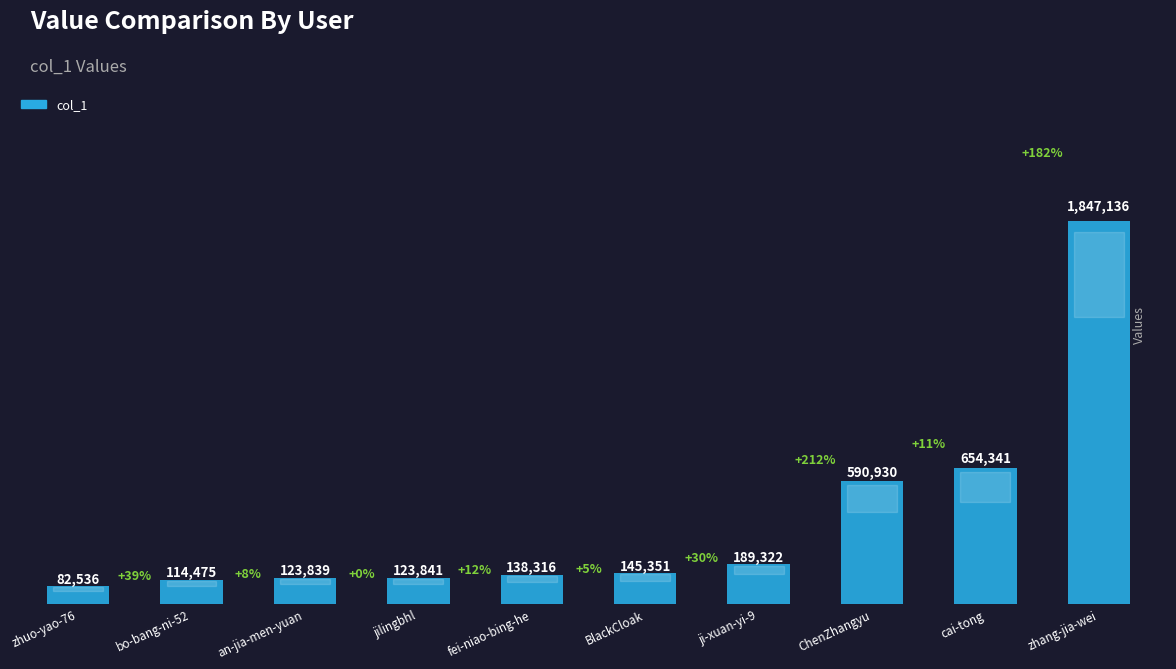

What value does the data have at ChenZhangyu, to the nearest 100?

590900